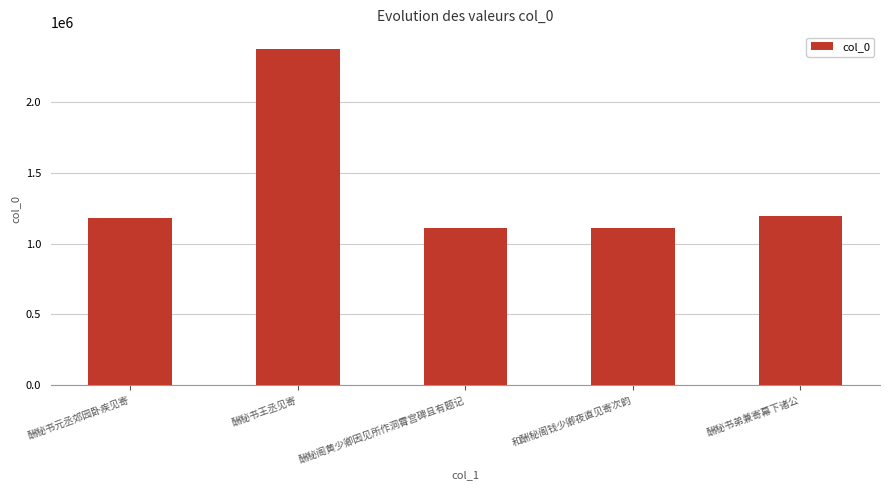

How many values are below 1184206?

2